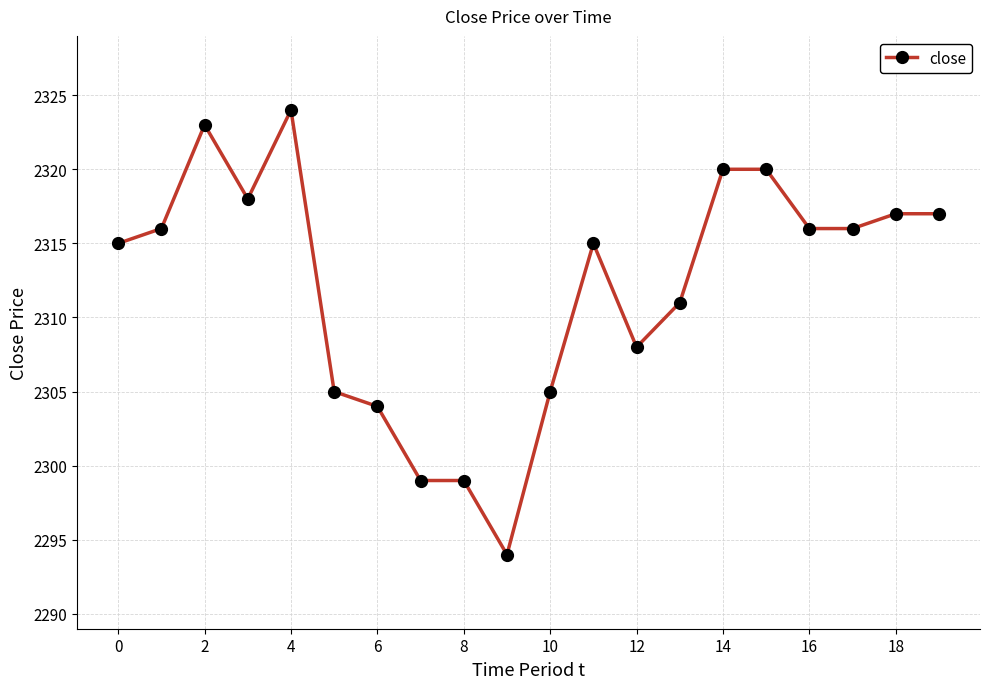

How many data points are less than 2316?

10